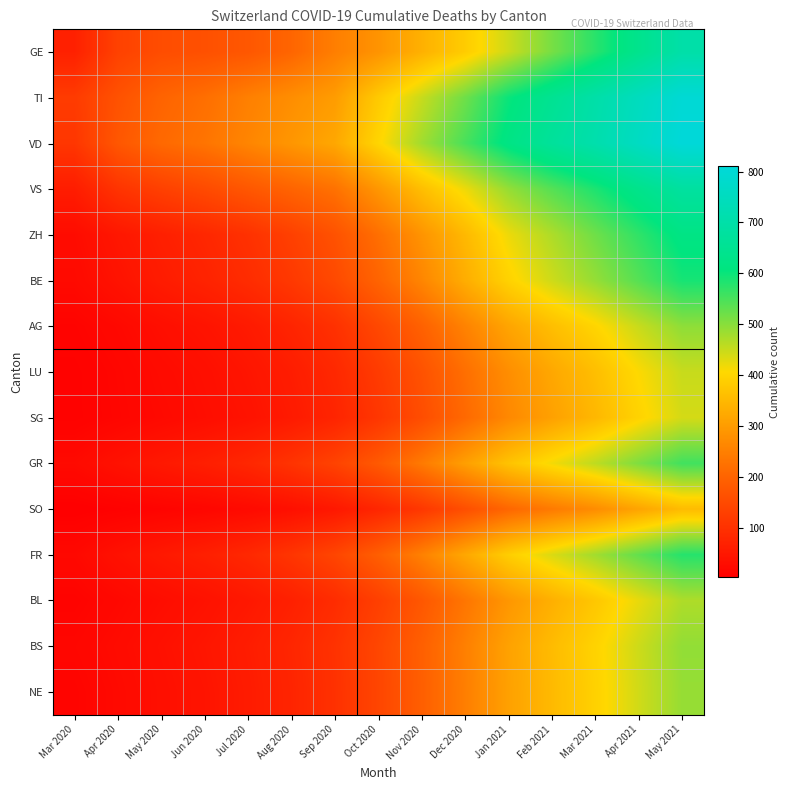

Between Apr 2020 and Jul 2020, which is larger?

Jul 2020